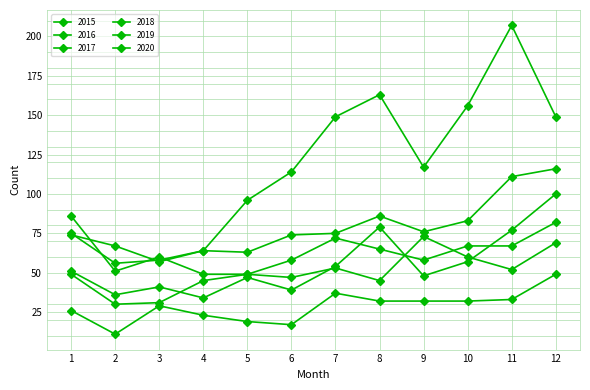

What is the difference between the second highest and second lowest values in the 2018 series?

33